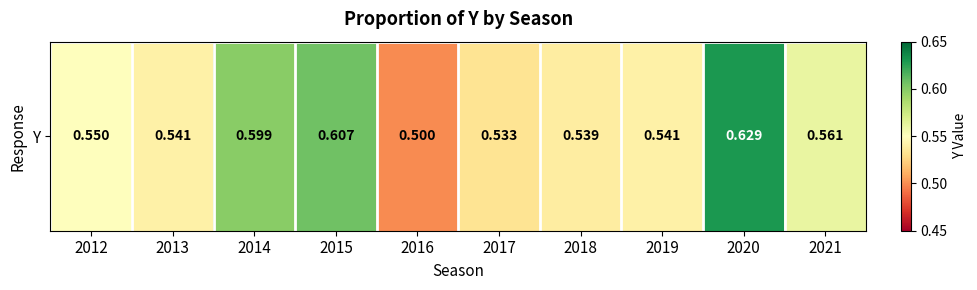

At which category does the chart reach its minimum across all series?

2016